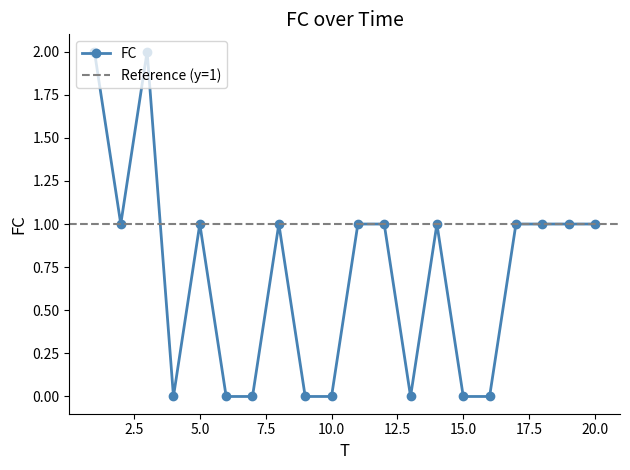

How many positive values are there?

12